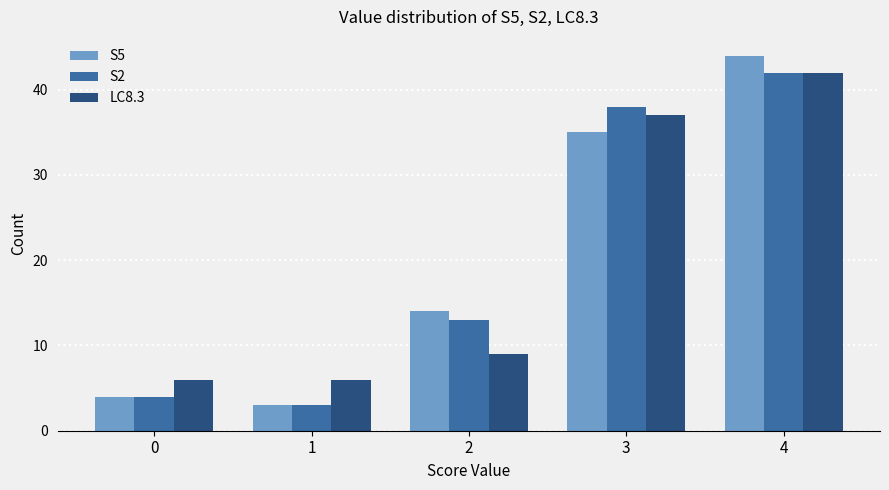

How many bars are there in total?

15